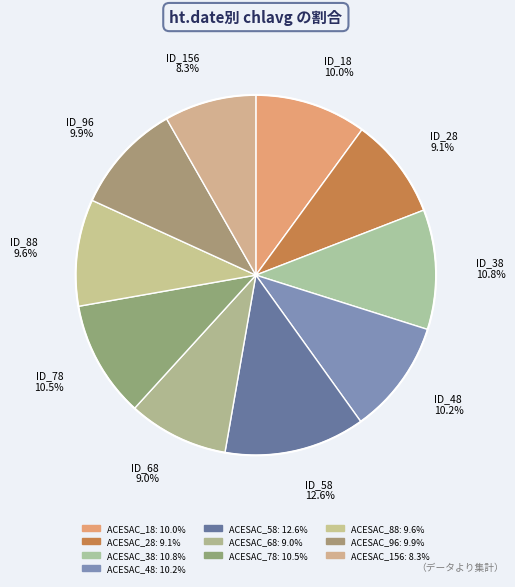

Approximately how many times larger is the value at ACESAC_58 compared to ACESAC_96?

1.3